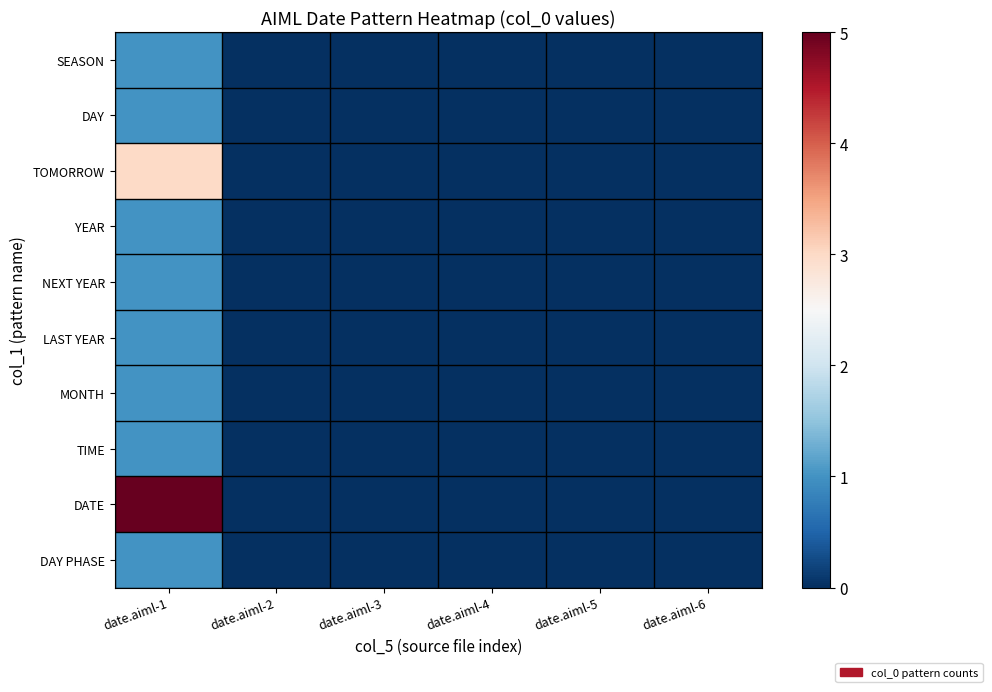

List the series in order of their peak value, highest first.

DATE, TOMORROW, SEASON, DAY, YEAR, NEXT YEAR, LAST YEAR, MONTH, TIME, DAY PHASE